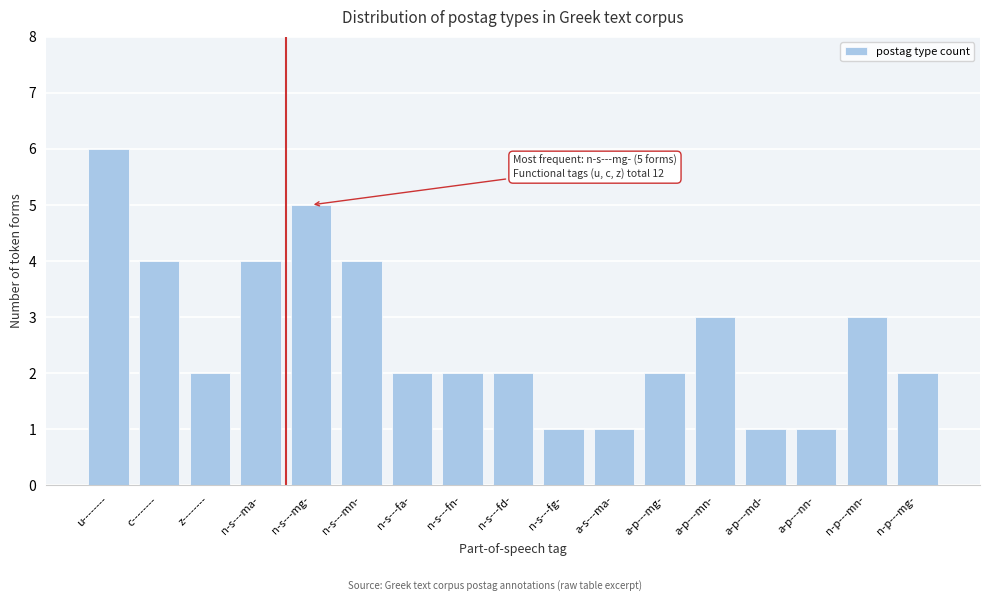

Reading right to left, transcribe all the data shown in this chart.

2	3	1	1	3	2	1	1	2	2	2	4	5	4	2	4	6